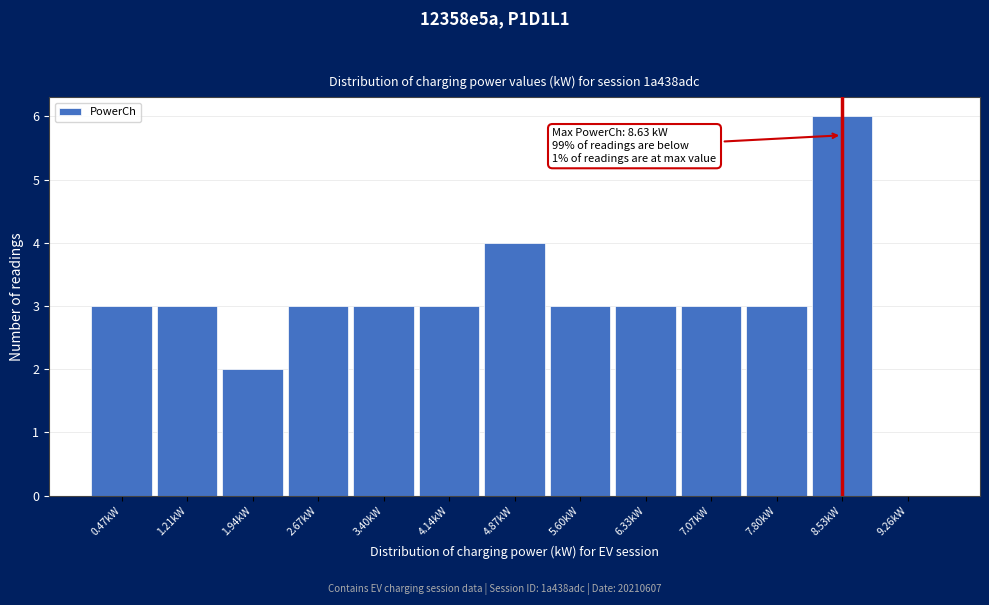

Over which range of the x-axis is the bar tallest?

8.2 to 8.9